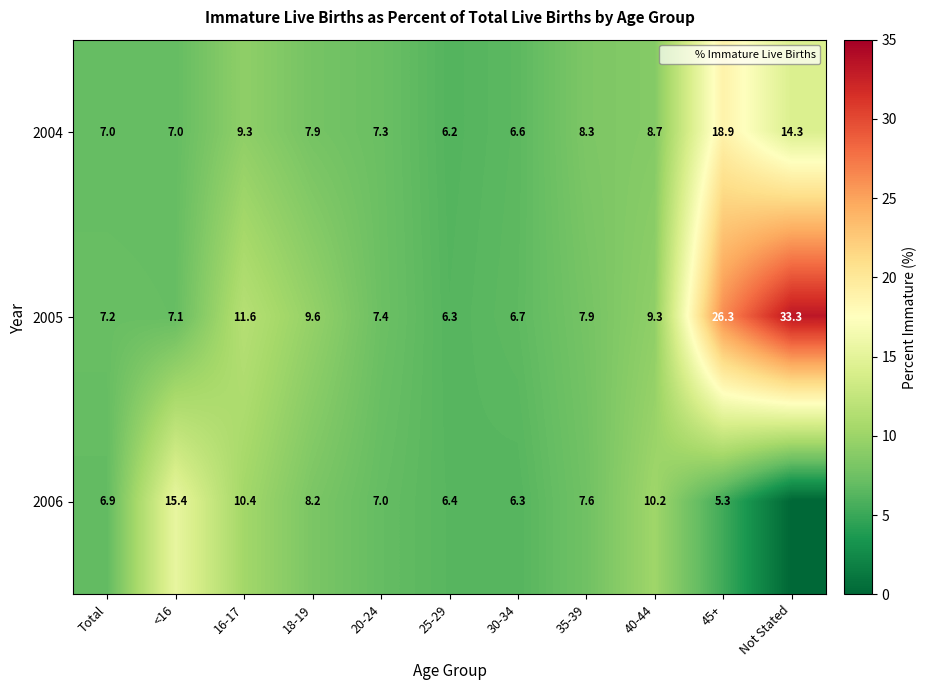

Is the value of 2006 at 25-29 greater than the value of 2005 at 20-24?

No